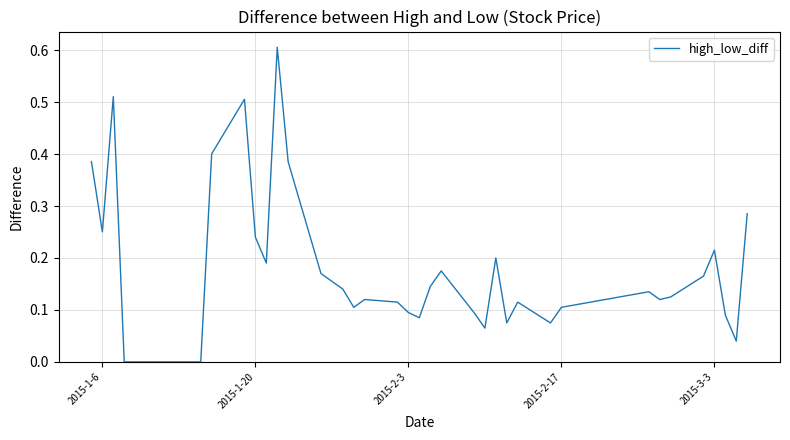

What is the greatest value displayed?

0.6